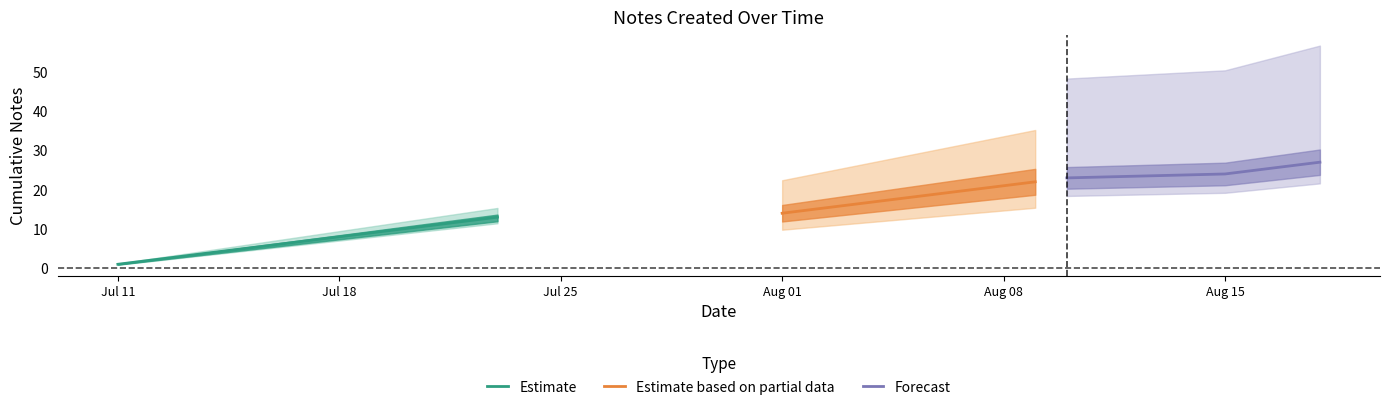

Is it true that daily_count equals 0 at 2021-07-15?

False